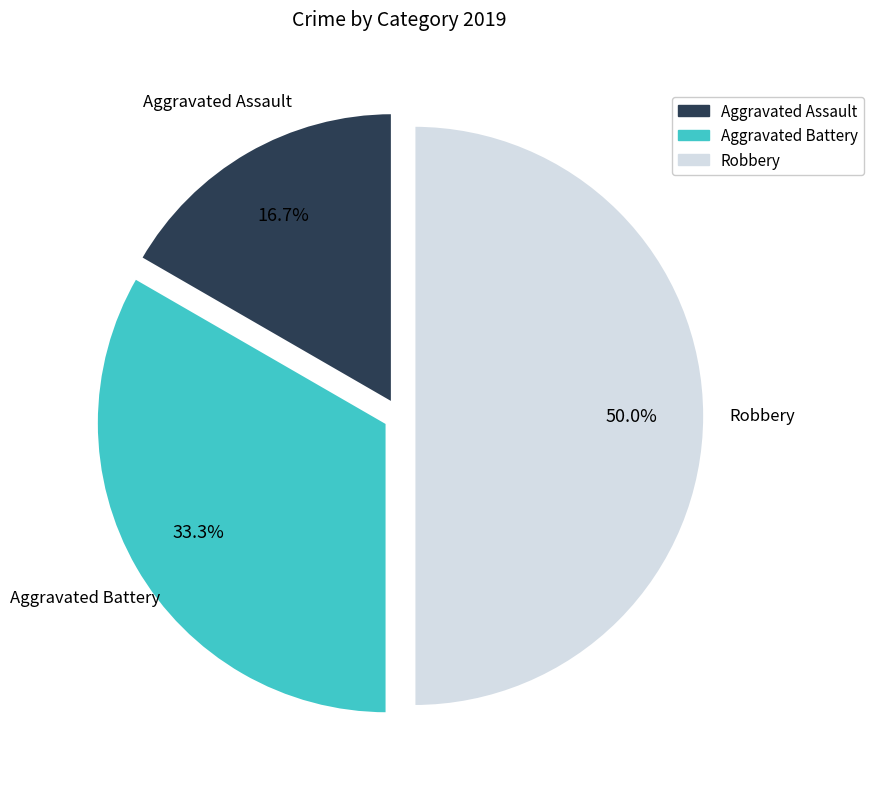

Does Aggravated Battery represent more than half of the total?

No